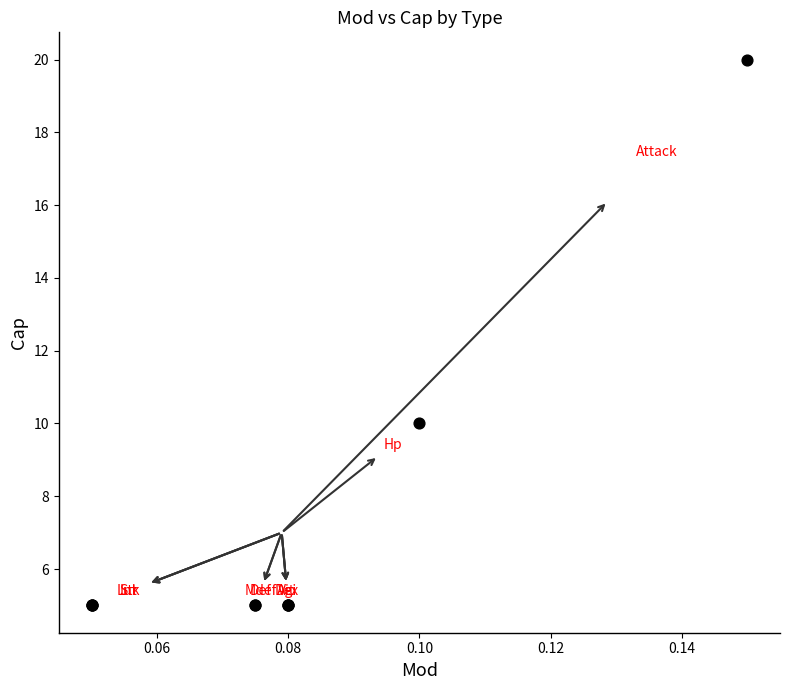

What Y value in the scatter plot is closest to 12?

10